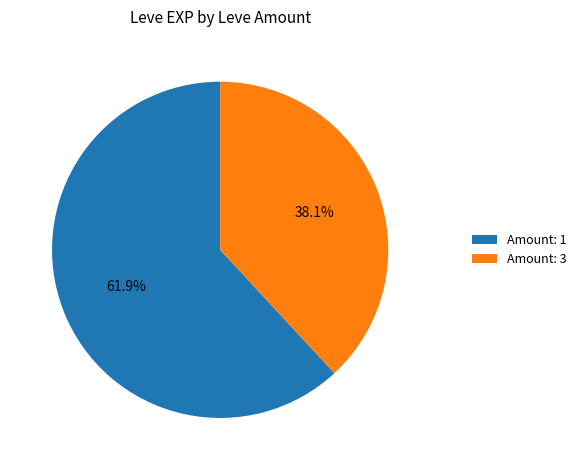

Combined, what portion of the pie is Amount: 3 and Amount: 1?

100.0%